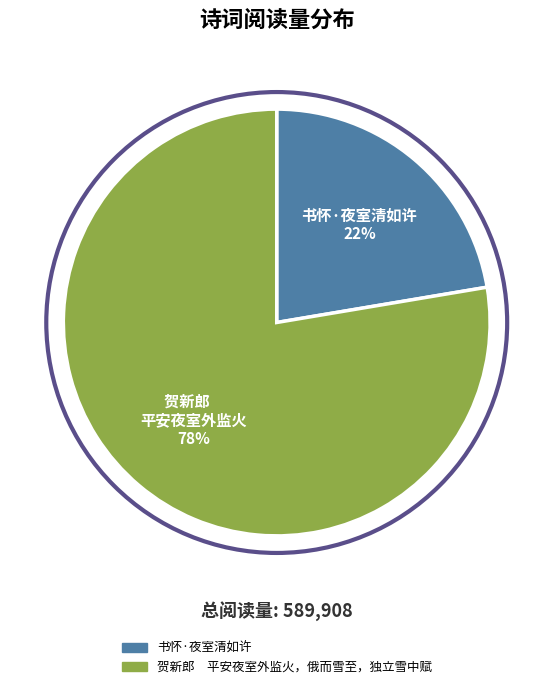

To the nearest percent, what is the average slice percentage?

50%